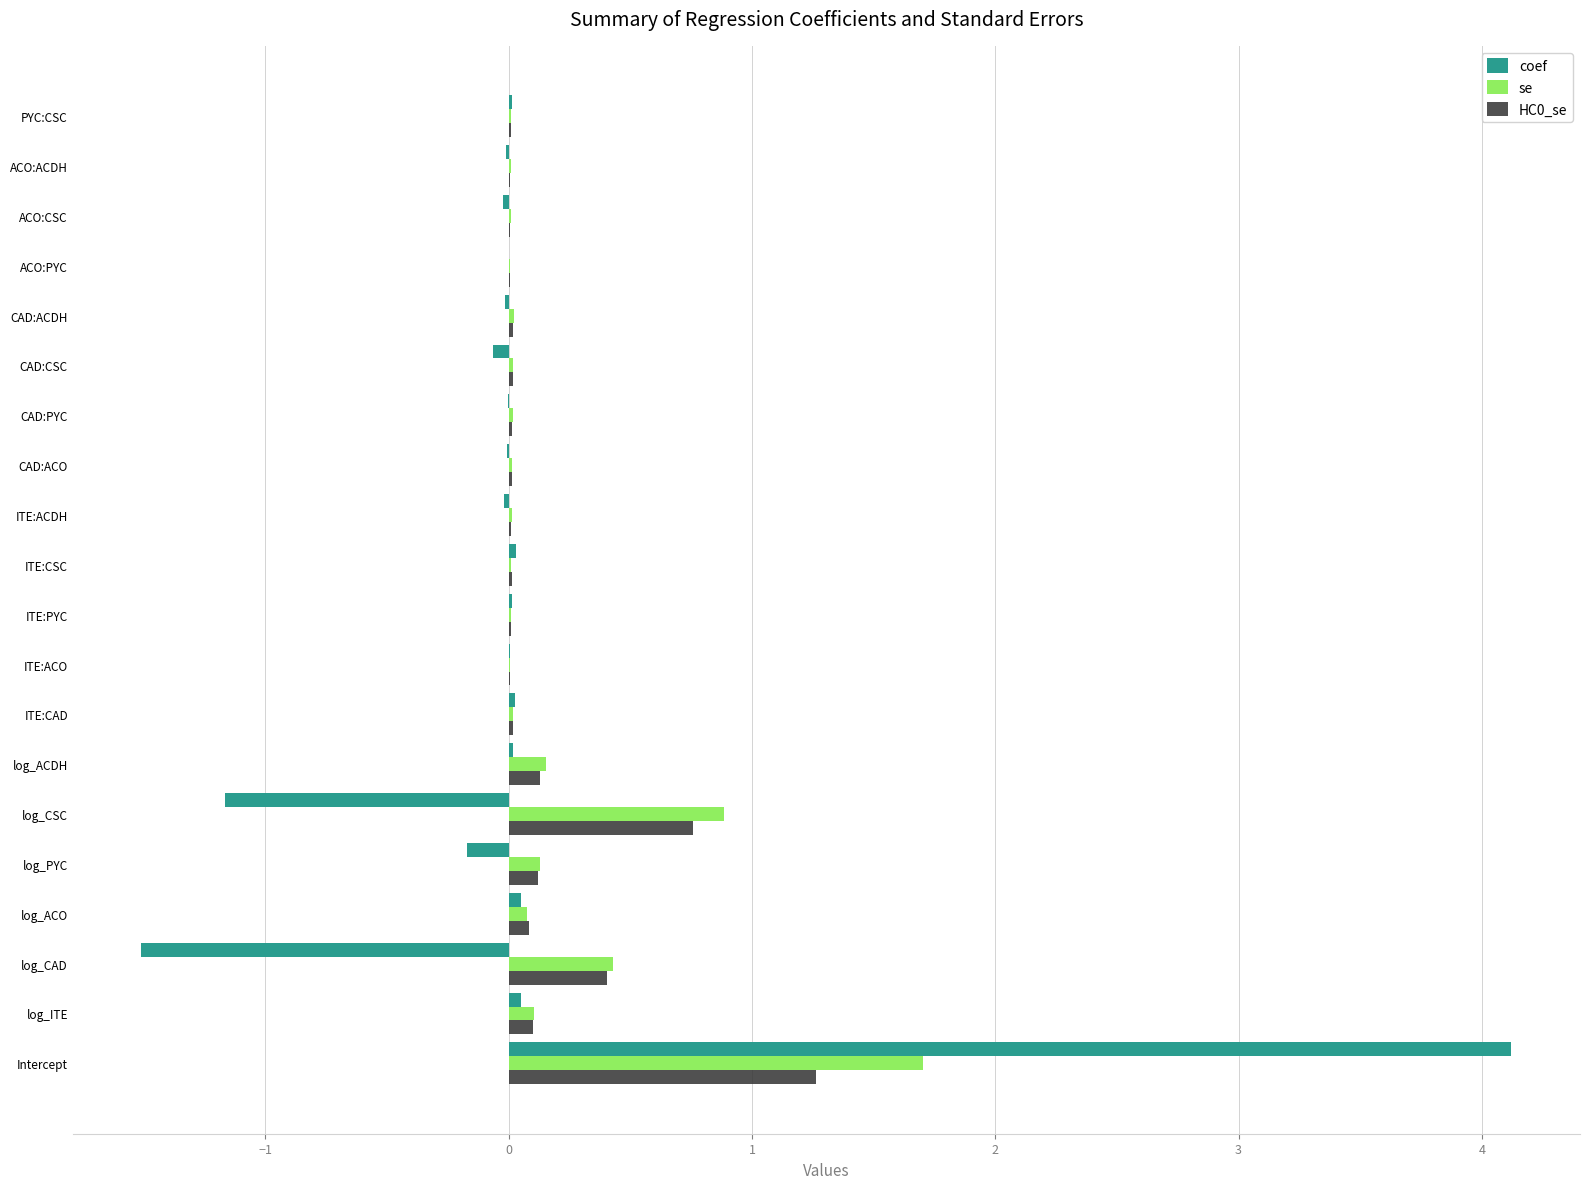

At which category is the sum across all series the highest?

Intercept